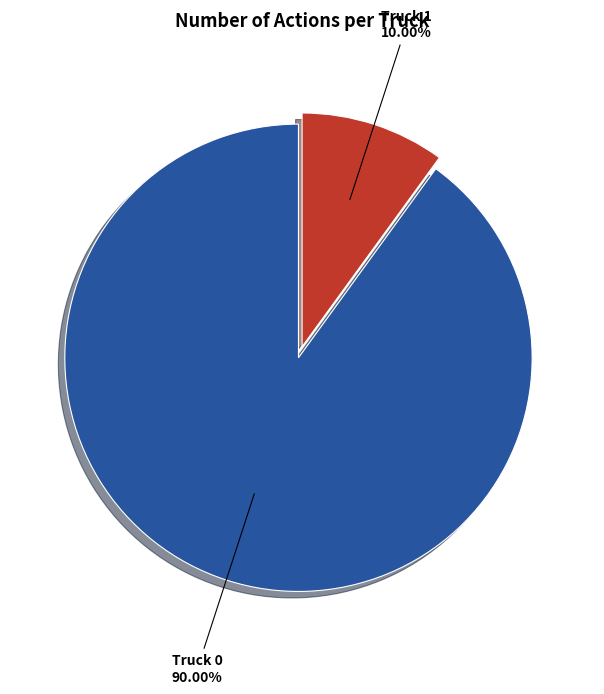

Is there any slice that represents more than half of the pie?

Yes